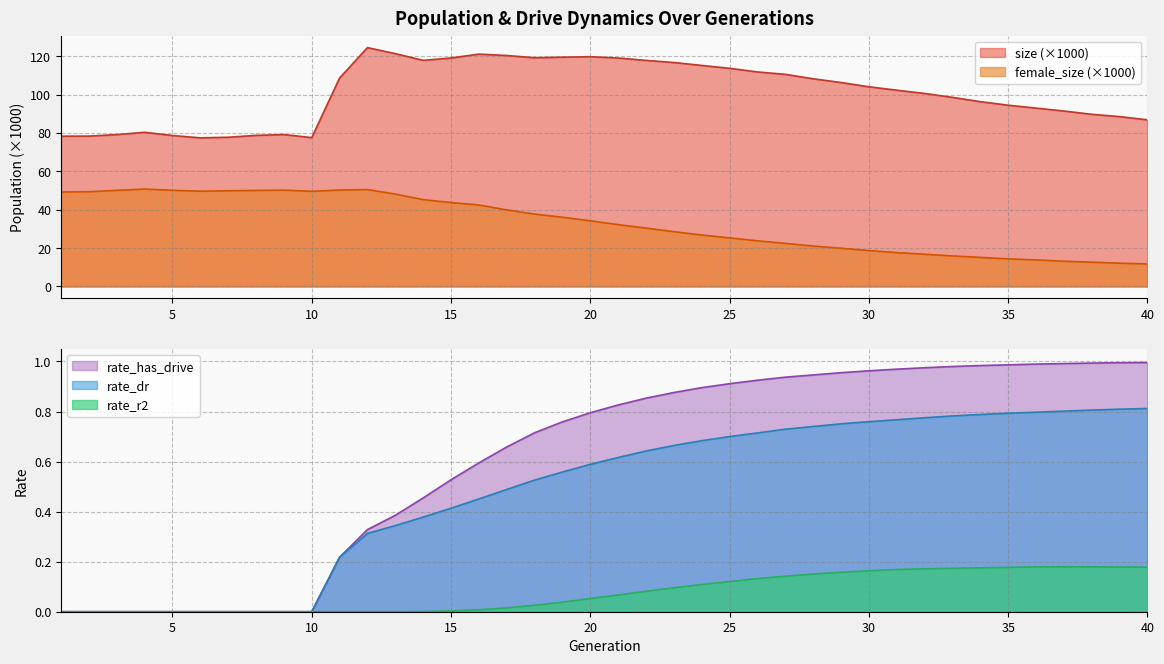

True or false: size and rate_has_drive cross at least once.

False